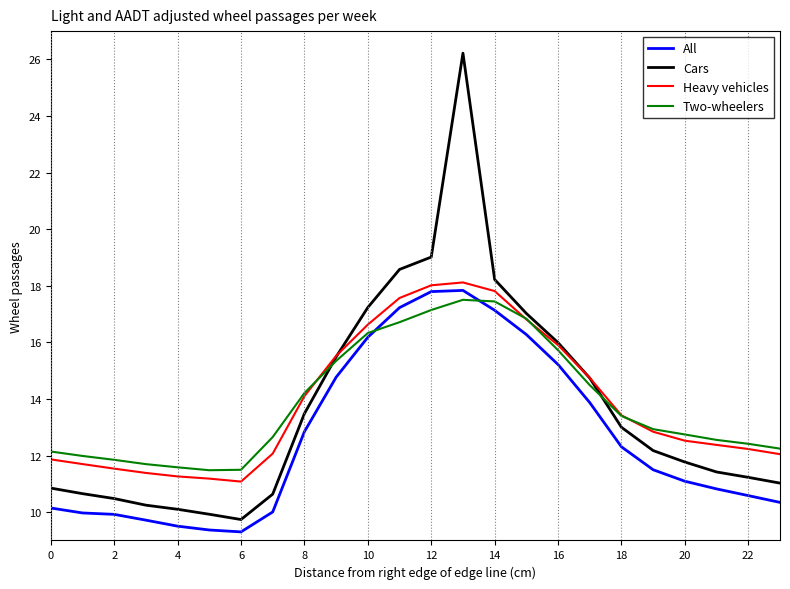

Which series has the widest spread of values?

Cars